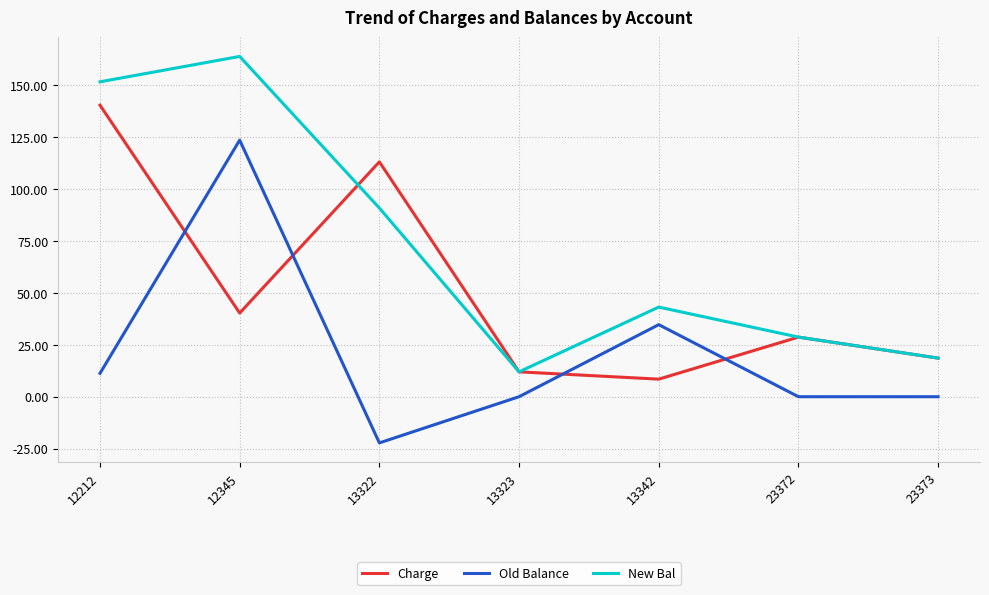

What value does the New Bal series have at 13342?

43.1